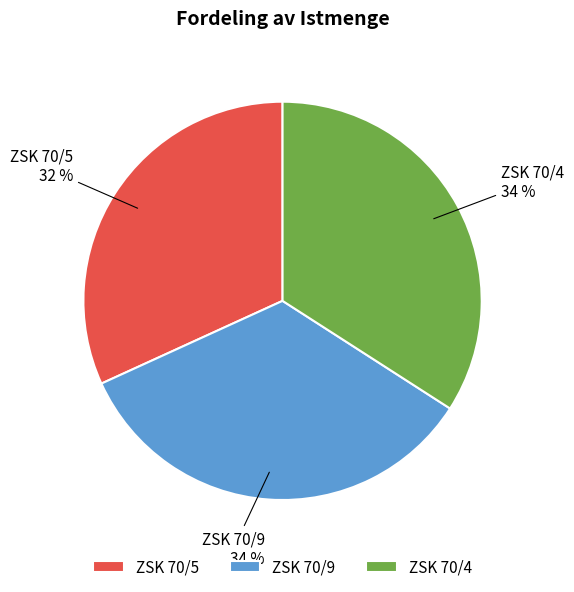

What is the ratio of the value at ZSK 70/4 to the value at ZSK 70/5?

1.1